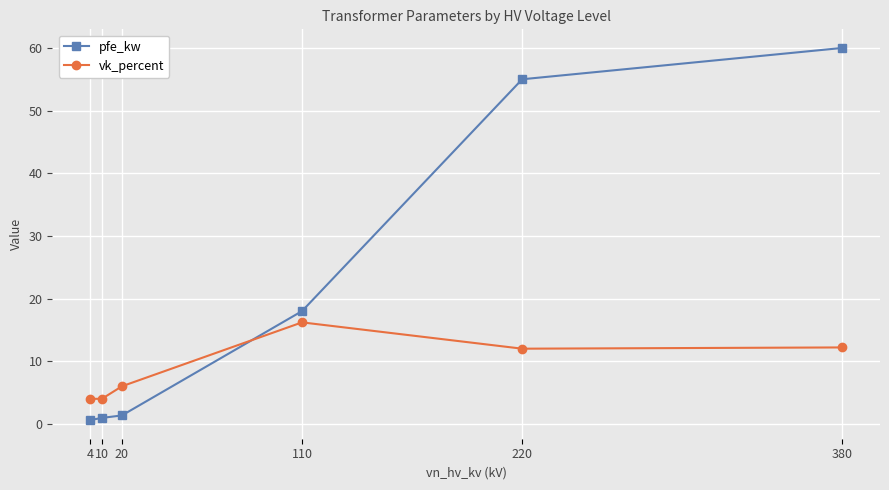

At which label does pfe_kw reach its peak?

380